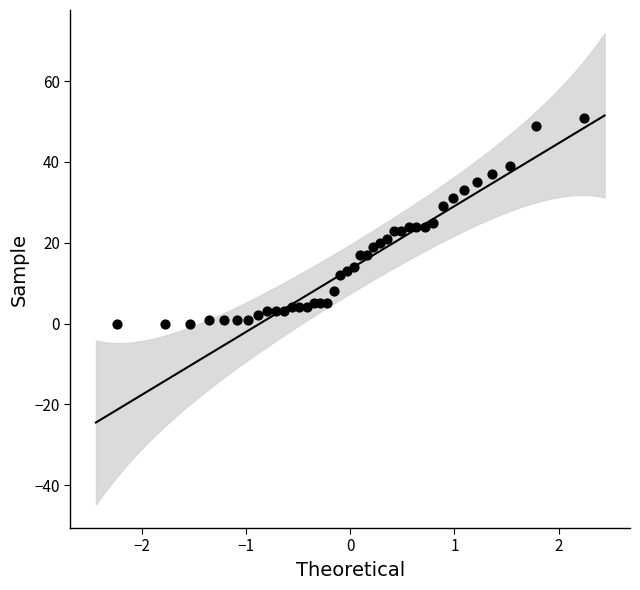

What is the range of Y values (max minus min)?

51